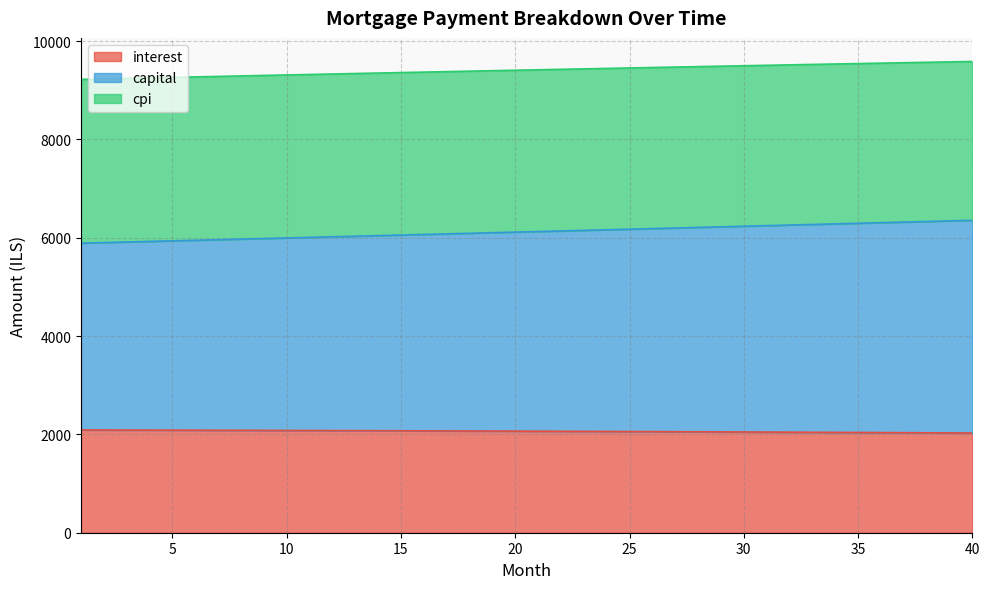

Does the chart display data point markers on the line(s)?

No